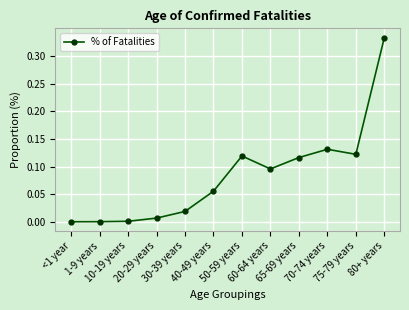

True or false: the data has more than 1 interior local peaks.

True